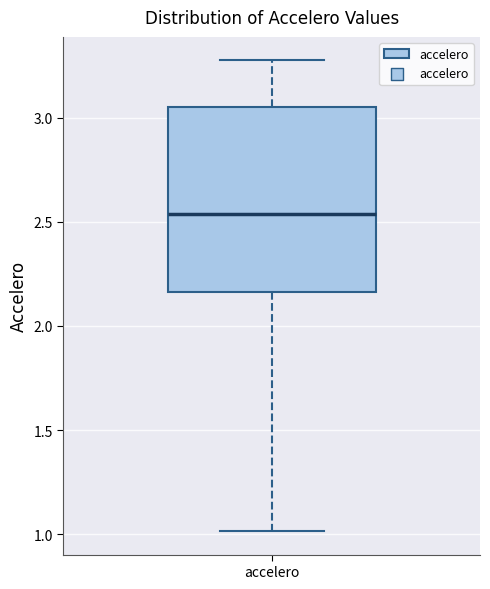

Read this box plot against the y-axis: the position of the median line, the range covered by the box, and the ends of both whiskers. The values are not printed on the chart, so give them approximately, as read against the axis.

median 2.55, box 2.15 to 3.05, whiskers 1.00 to 3.25